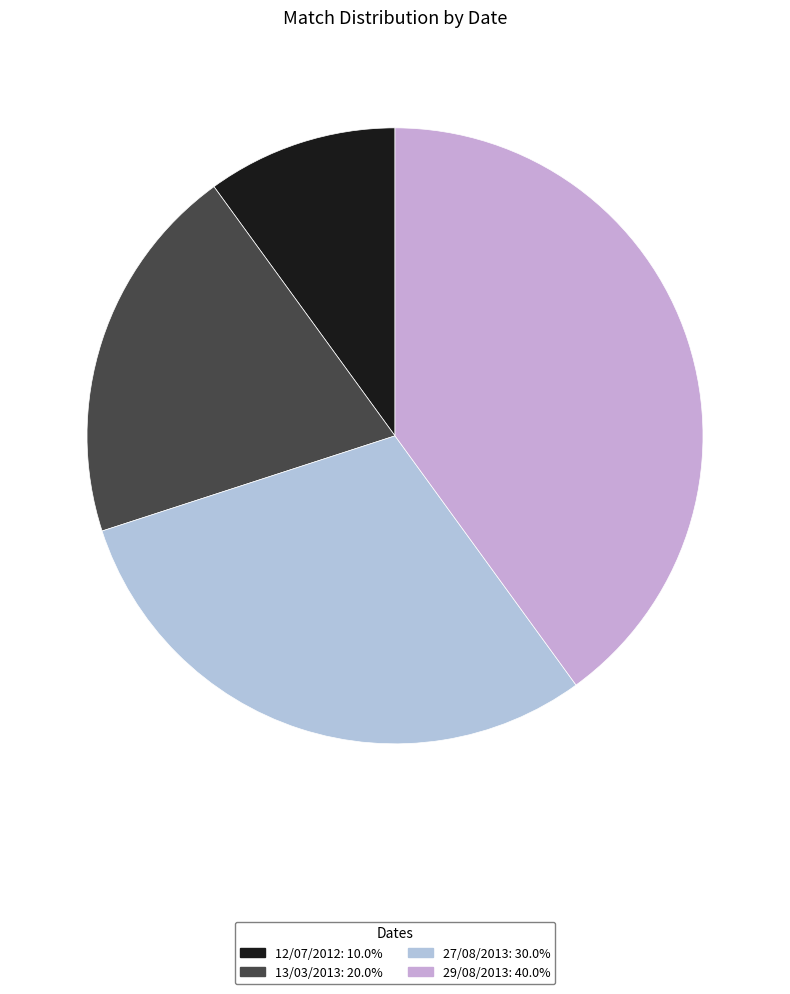

To the nearest percent, what is the average slice percentage?

25%